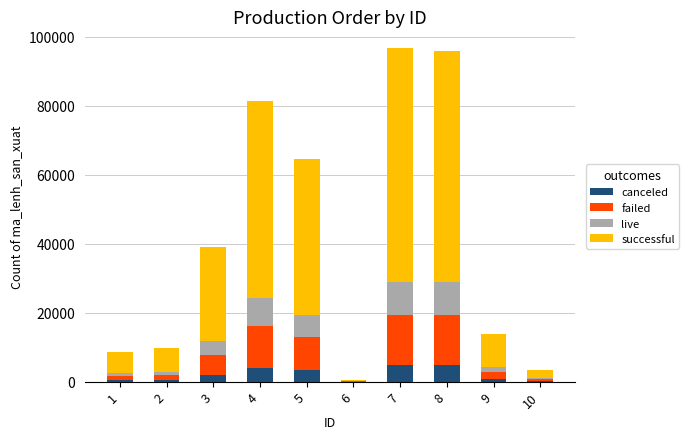

What is the total value across all series at 7?

96703.0